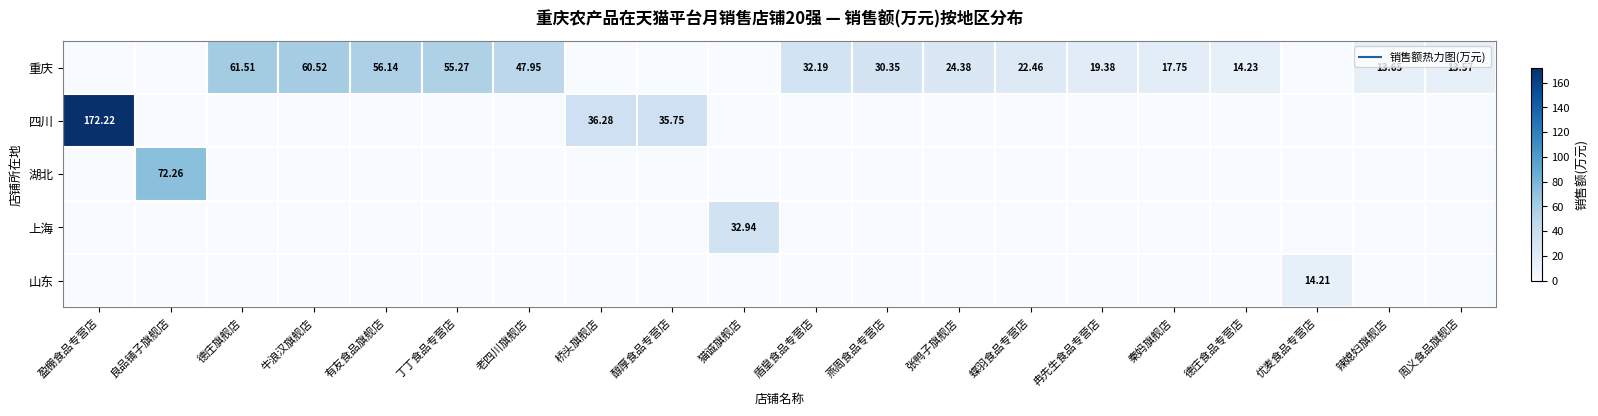

How many series are shown in this chart?

5